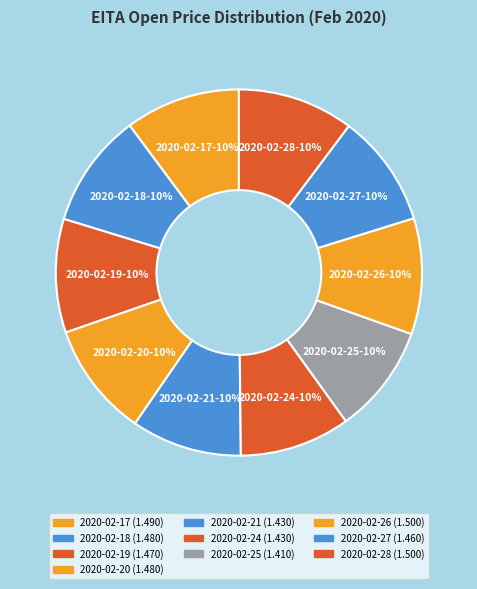

Do 2020-02-27 and 2020-02-17 together represent more than half of the pie?

No